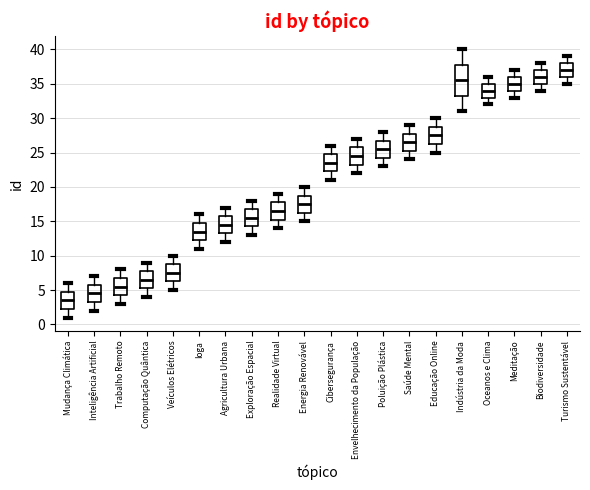

Reading left to right, read every box against the y-axis: the position of its median line, the range the box covers, and the ends of its whiskers. The values are not printed on the chart, so give them approximately, as read against the axis.

Mudança Climática: median 3.5, box 2.5 to 5.0, whiskers 1.0 to 6.0
Inteligência Artificial: median 4.5, box 3.5 to 6.0, whiskers 2.0 to 7.0
Trabalho Remoto: median 5.5, box 4.5 to 7.0, whiskers 3.0 to 8.0
Computação Quântica: median 6.5, box 5.5 to 8.0, whiskers 4.0 to 9.0
Veículos Elétricos: median 7.5, box 6.5 to 9.0, whiskers 5.0 to 10.0
Ioga: median 13.5, box 12.5 to 15.0, whiskers 11.0 to 16.0
Agricultura Urbana: median 14.5, box 13.5 to 16.0, whiskers 12.0 to 17.0
Exploração Espacial: median 15.5, box 14.5 to 17.0, whiskers 13.0 to 18.0
Realidade Virtual: median 16.5, box 15.5 to 18.0, whiskers 14.0 to 19.0
Energia Renovável: median 17.5, box 16.5 to 19.0, whiskers 15.0 to 20.0
Cibersegurança: median 23.5, box 22.5 to 25.0, whiskers 21.0 to 26.0
Envelhecimento da População: median 24.5, box 23.5 to 26.0, whiskers 22.0 to 27.0
Poluição Plástica: median 25.5, box 24.5 to 27.0, whiskers 23.0 to 28.0
Saúde Mental: median 26.5, box 25.5 to 28.0, whiskers 24.0 to 29.0
Educação Online: median 27.5, box 26.5 to 29.0, whiskers 25.0 to 30.0
Indústria da Moda: median 35.5, box 33.5 to 38.0, whiskers 31.0 to 40.0
Oceanos e Clima: median 34.0, box 33.0 to 35.0, whiskers 32.0 to 36.0
Meditação: median 35.0, box 34.0 to 36.0, whiskers 33.0 to 37.0
Biodiversidade: median 36.0, box 35.0 to 37.0, whiskers 34.0 to 38.0
Turismo Sustentável: median 37.0, box 36.0 to 38.0, whiskers 35.0 to 39.0